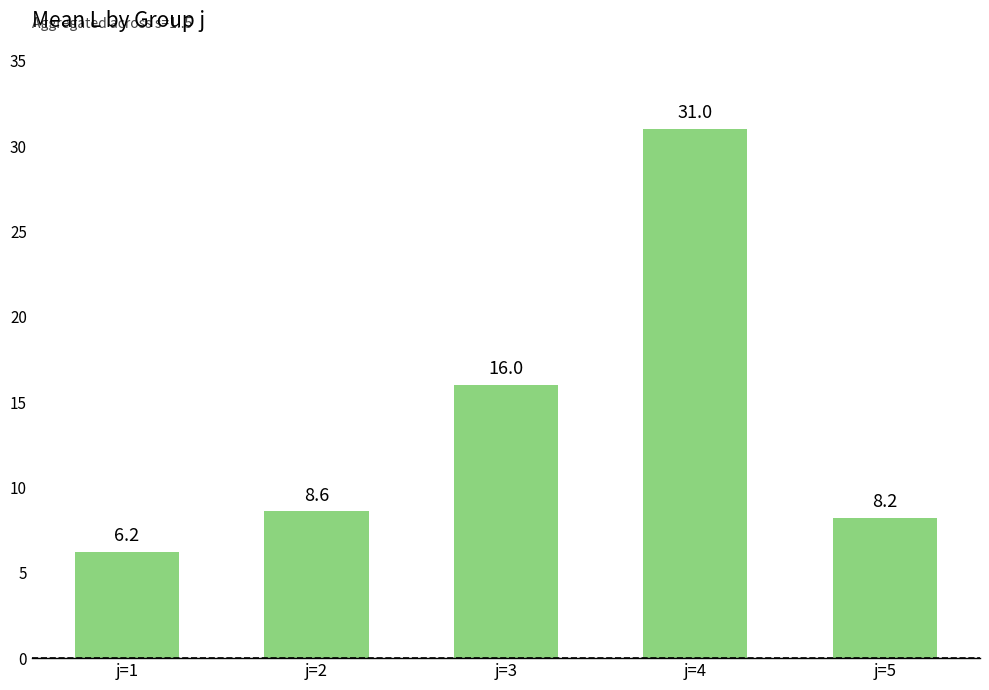

What is the difference between the values at j=2 and j=1?

2.4